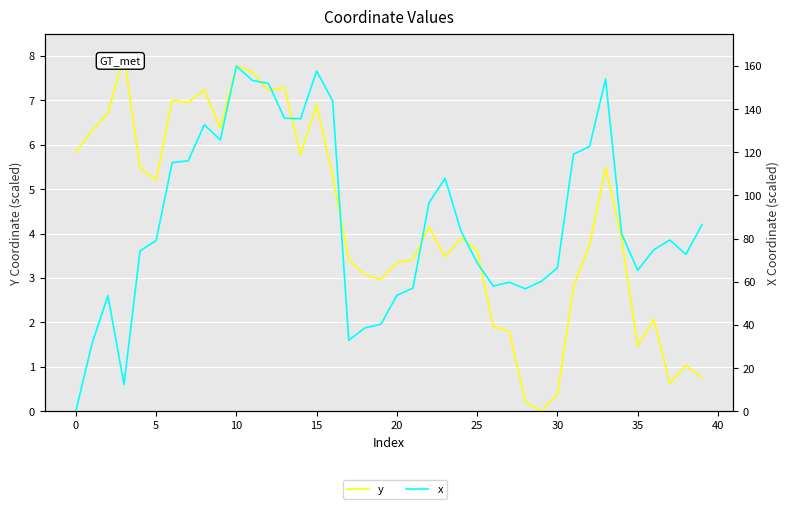

Which series has the largest range (max minus min)?

x